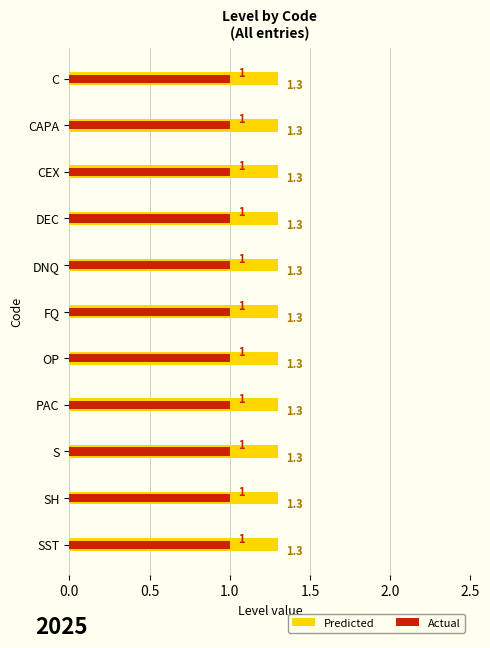

How many distinct data groups are displayed?

2